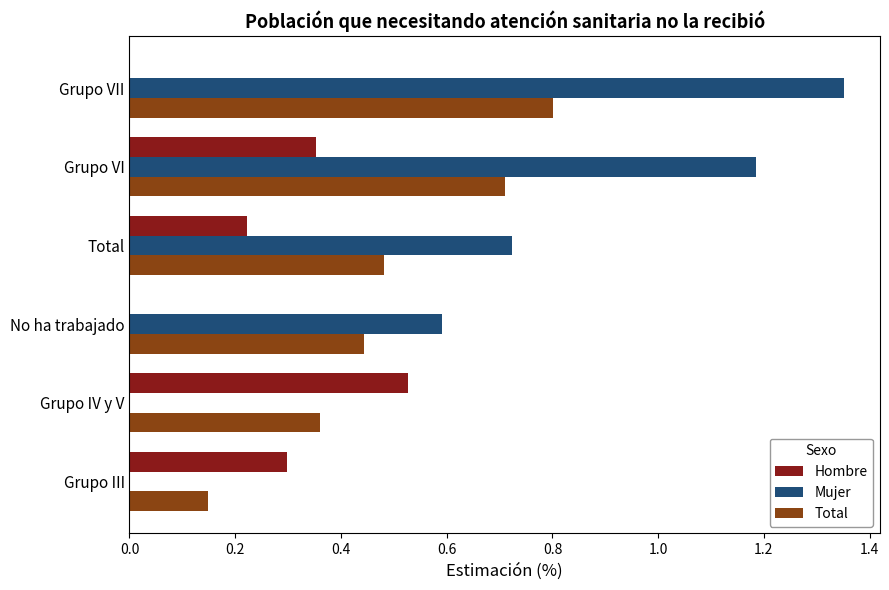

Count the number of categories in the chart.

6